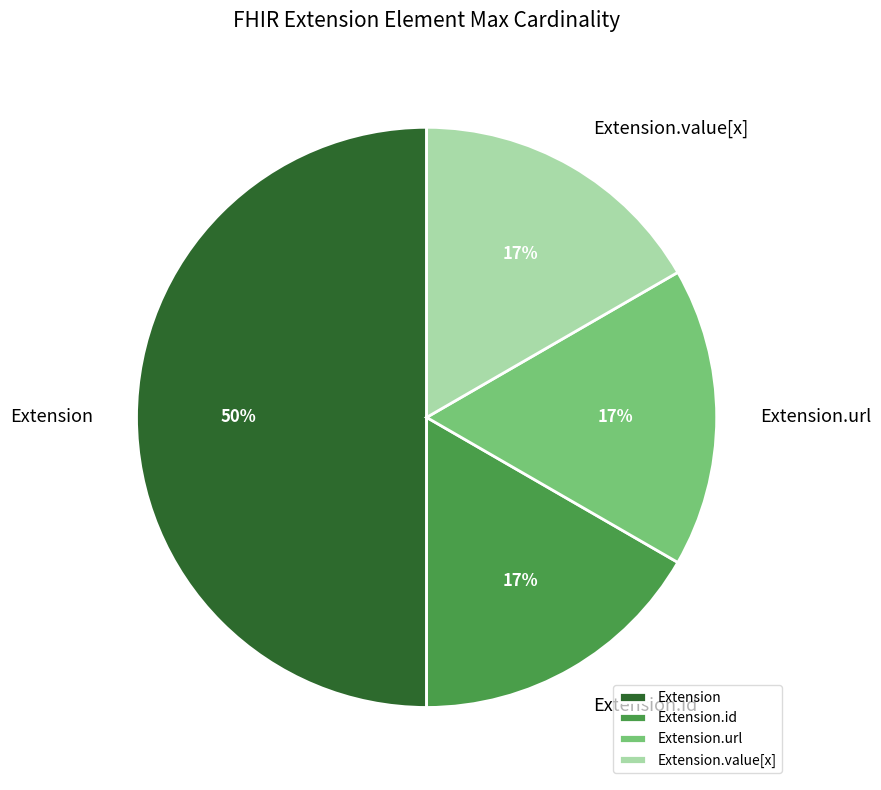

Which has a higher value, Extension.url or Extension?

Extension